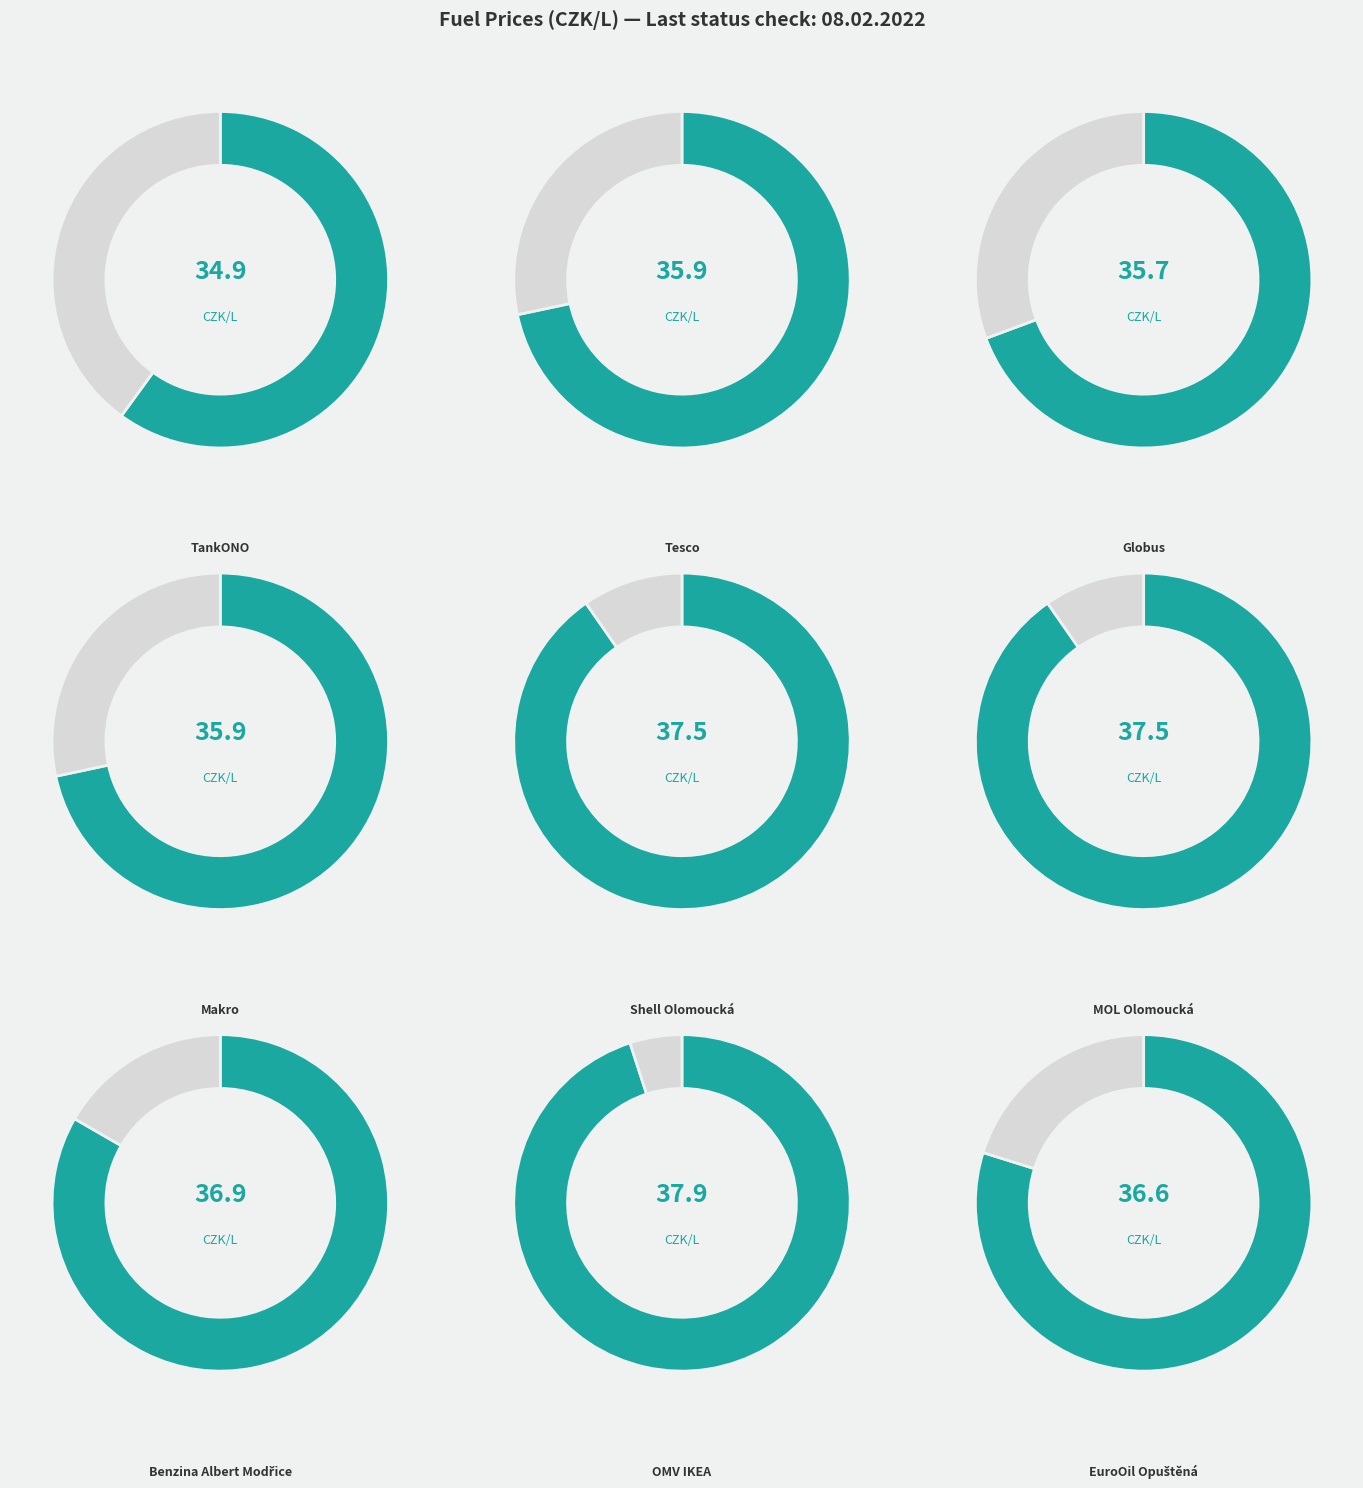

True or false: Globus accounts for 11% of the total.

True